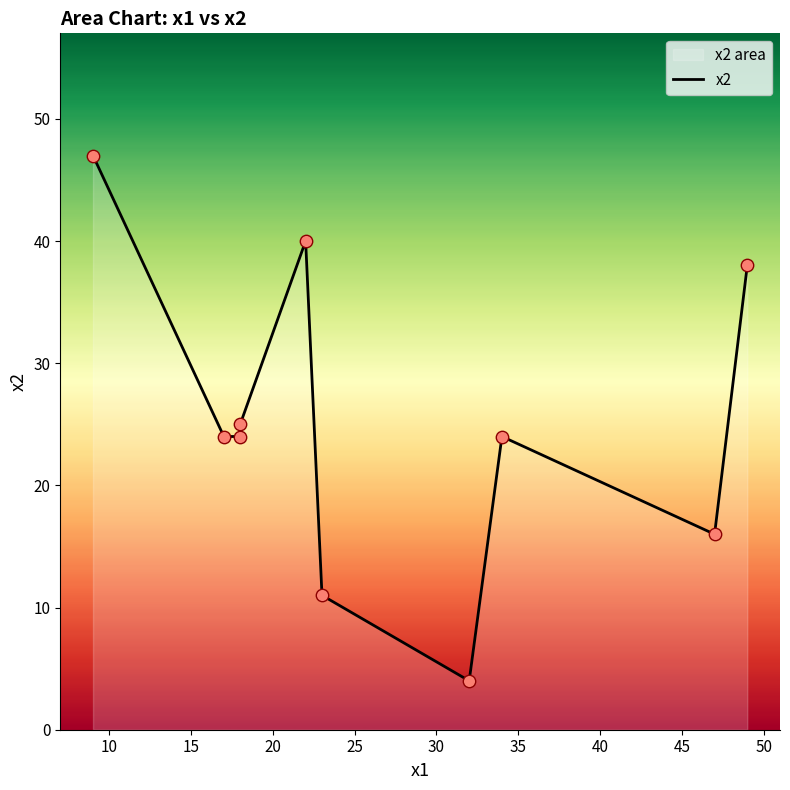

Which has a higher value, 15 or 25?

25